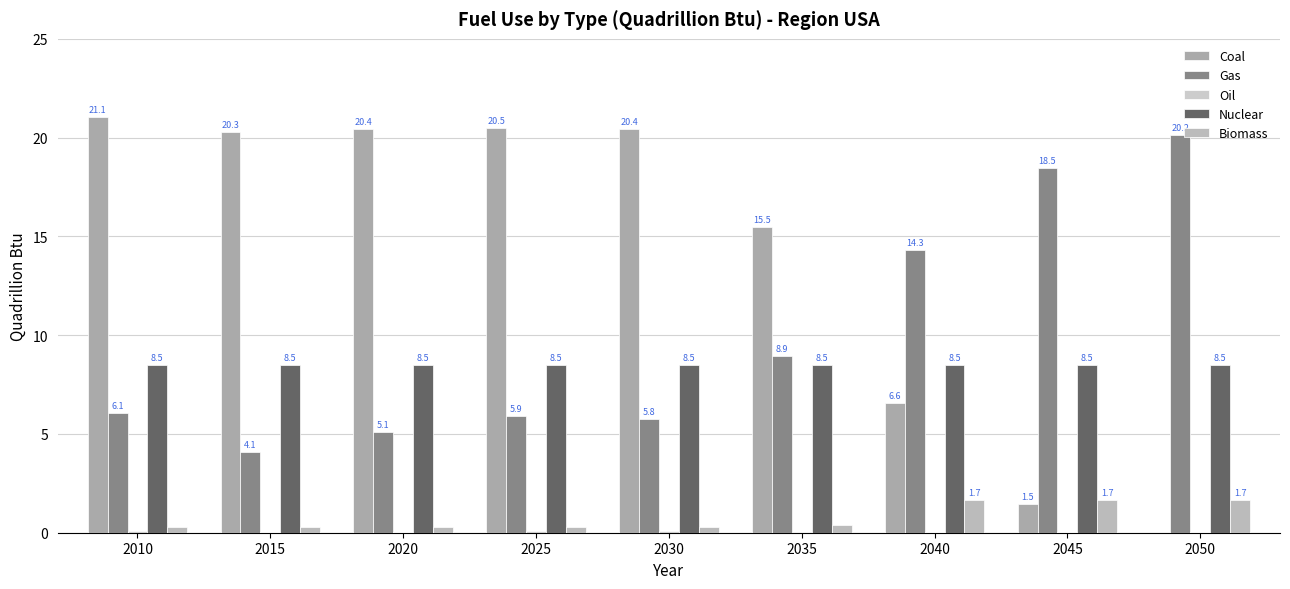

True or false: Biomass has a value of 0.3 at 2030.

True